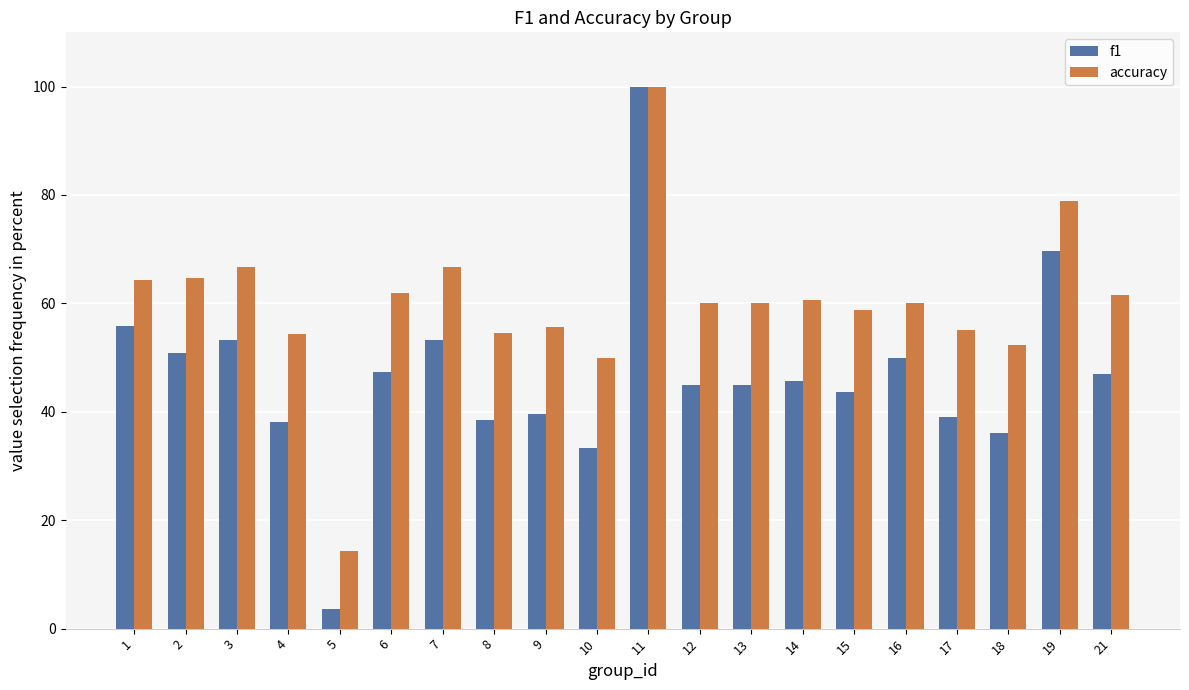

Which series has the largest range (max minus min)?

f1